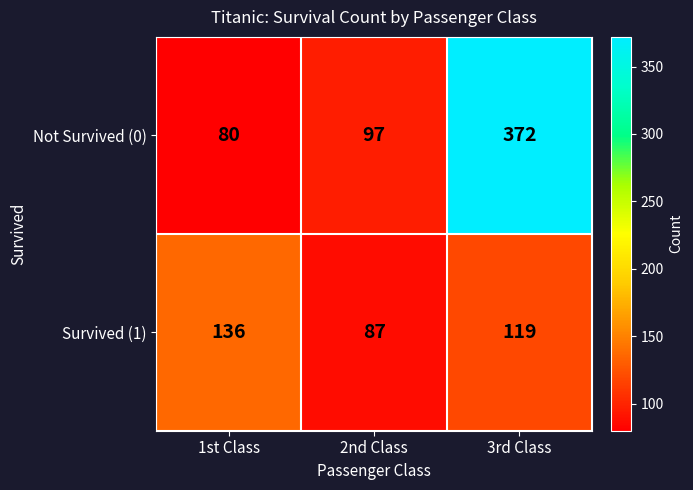

Reading left to right, transcribe all the data shown in this chart.

Not Survived (0): 1st Class=80	2nd Class=97	3rd Class=372
Survived (1): 1st Class=136	2nd Class=87	3rd Class=119